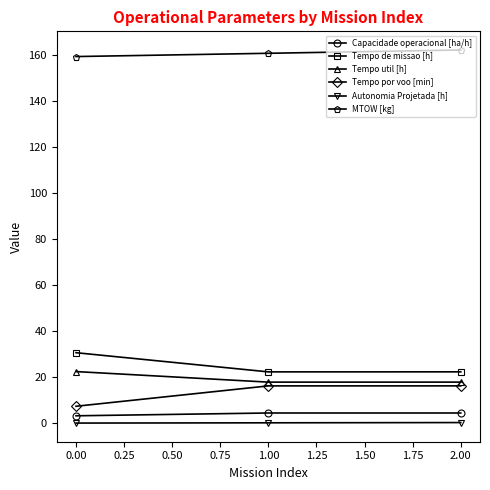

What is the highest value of the MTOW [kg] series?

162.0